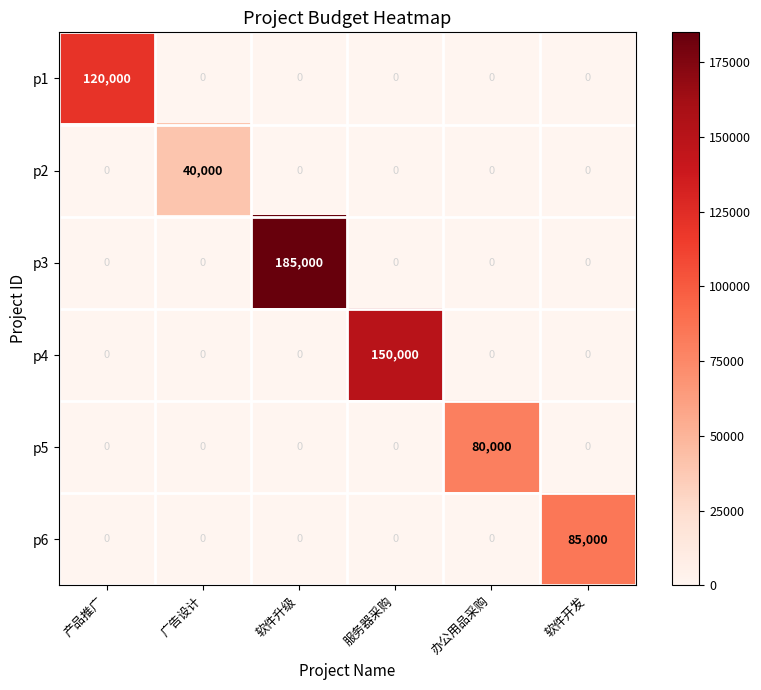

Between 产品推广 and 软件升级, which series saw the biggest shift?

p3